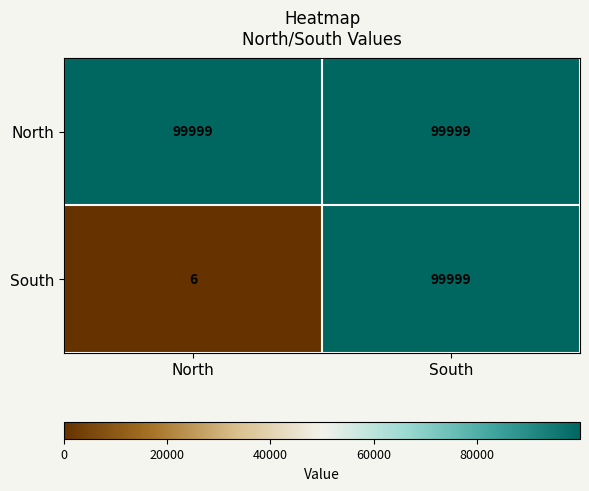

What is the difference between the maximum and minimum values in the South series?

99993